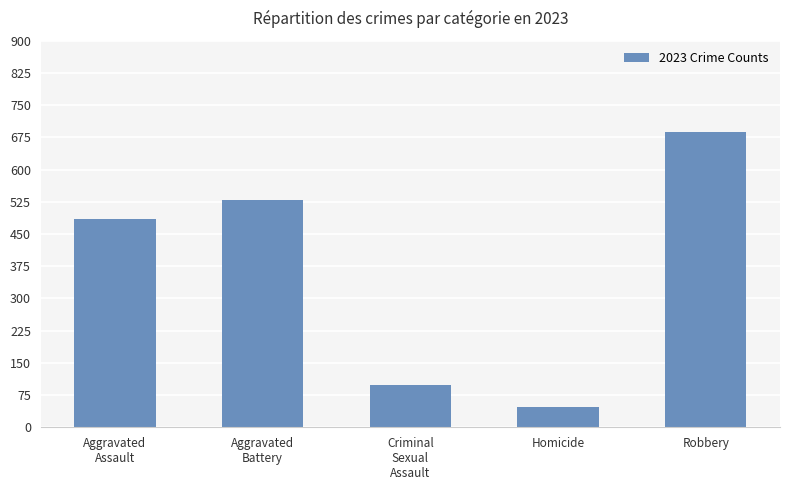

What value does the data have at Criminal
Sexual
Assault, to the nearest 100?

100